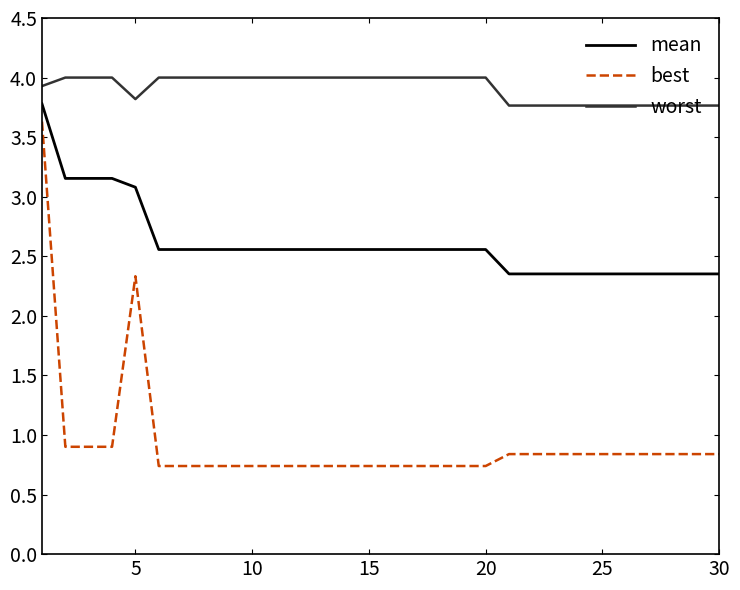

What is the greatest value displayed?

4.0